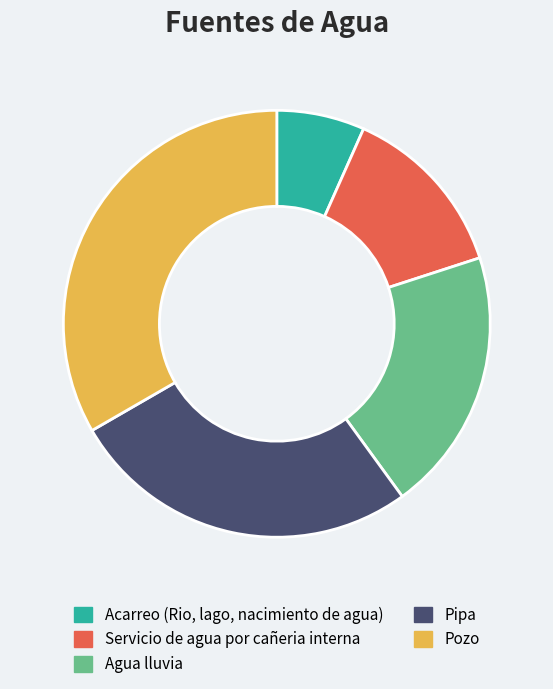

What is the largest slice in the pie chart?

Pozo